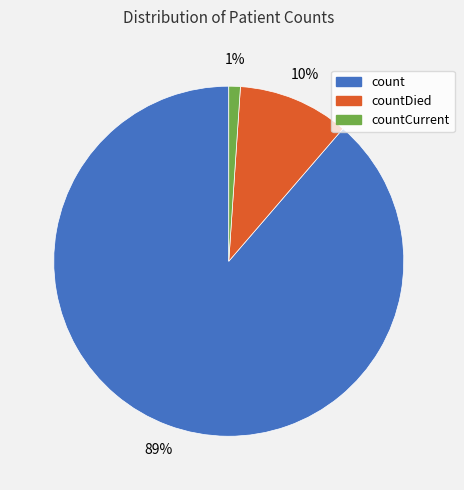

What is the majority slice?

count